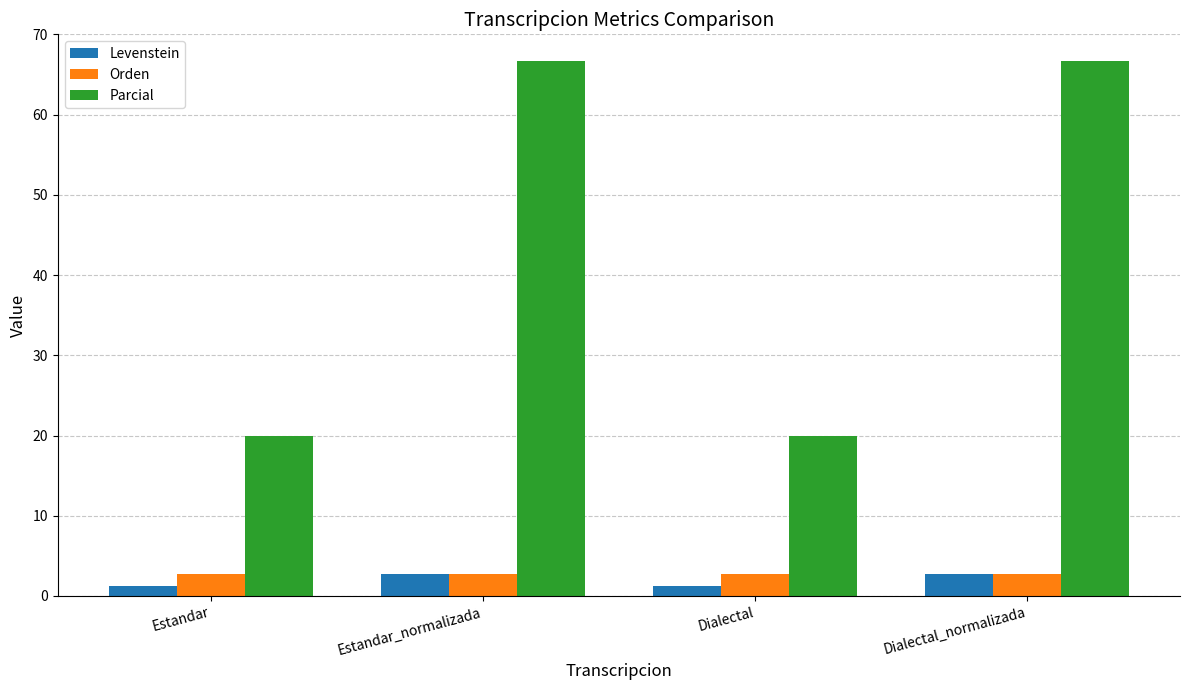

Is it true that Levenstein equals 2.8 at Dialectal_normalizada?

True